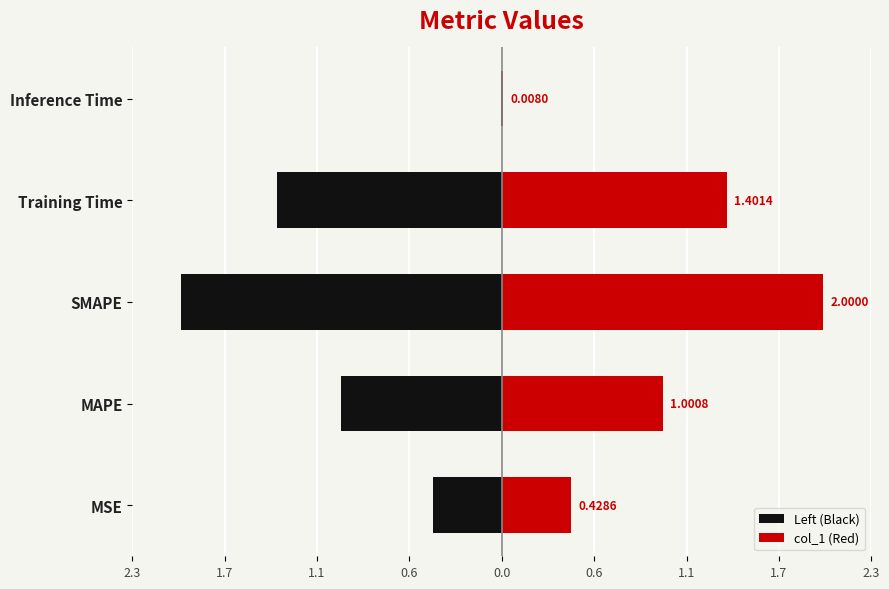

The value of Left (Black) at Training Time is -0.7. True or false?

False